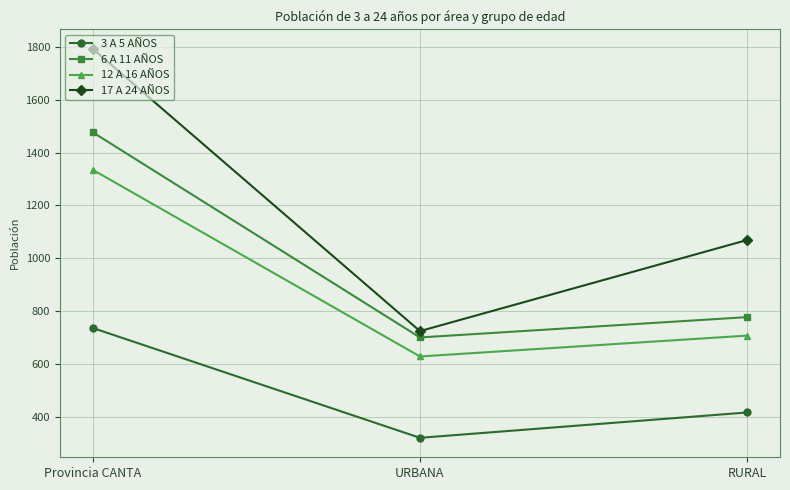

What is the label of the 1st point from the right?

RURAL